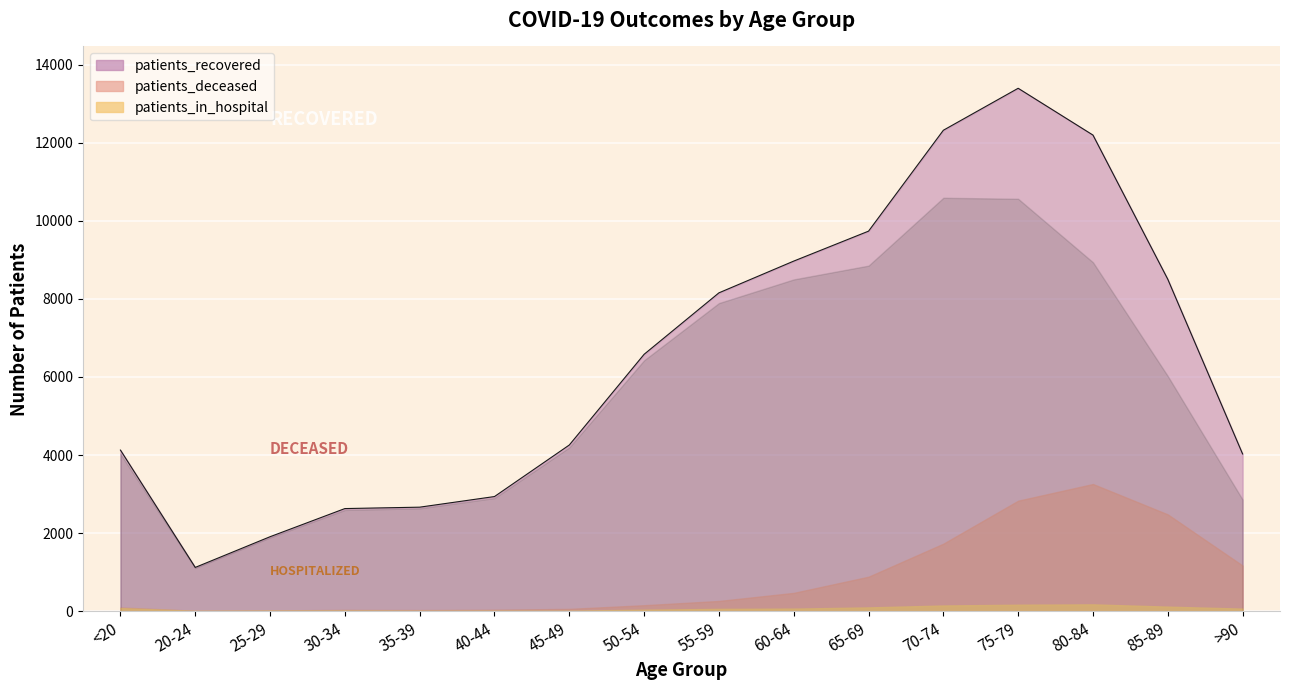

Does the chart display data point markers on the line(s)?

No